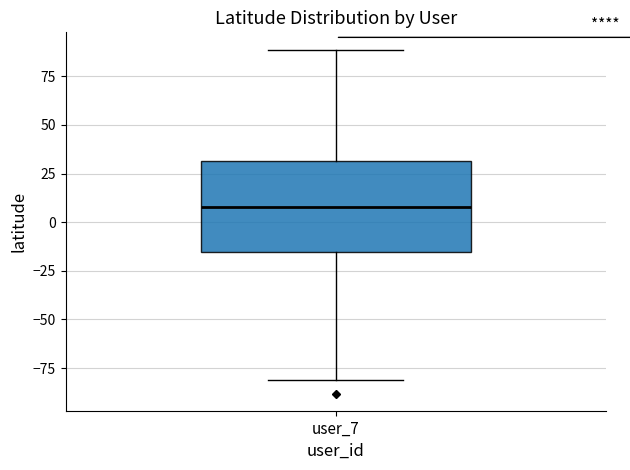

Read this box plot against the y-axis: the position of the median line, the range covered by the box, and the ends of both whiskers. The values are not printed on the chart, so give them approximately, as read against the axis.

median 10, box -15 to 30, whiskers -80 to 90